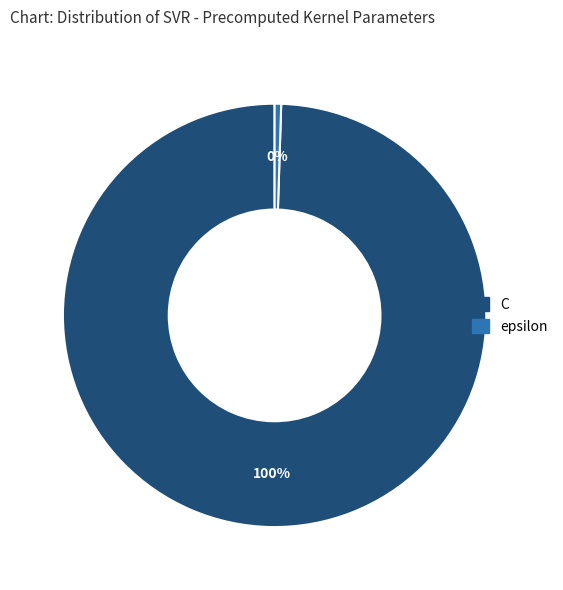

To the nearest percent, what is the average slice percentage?

50%